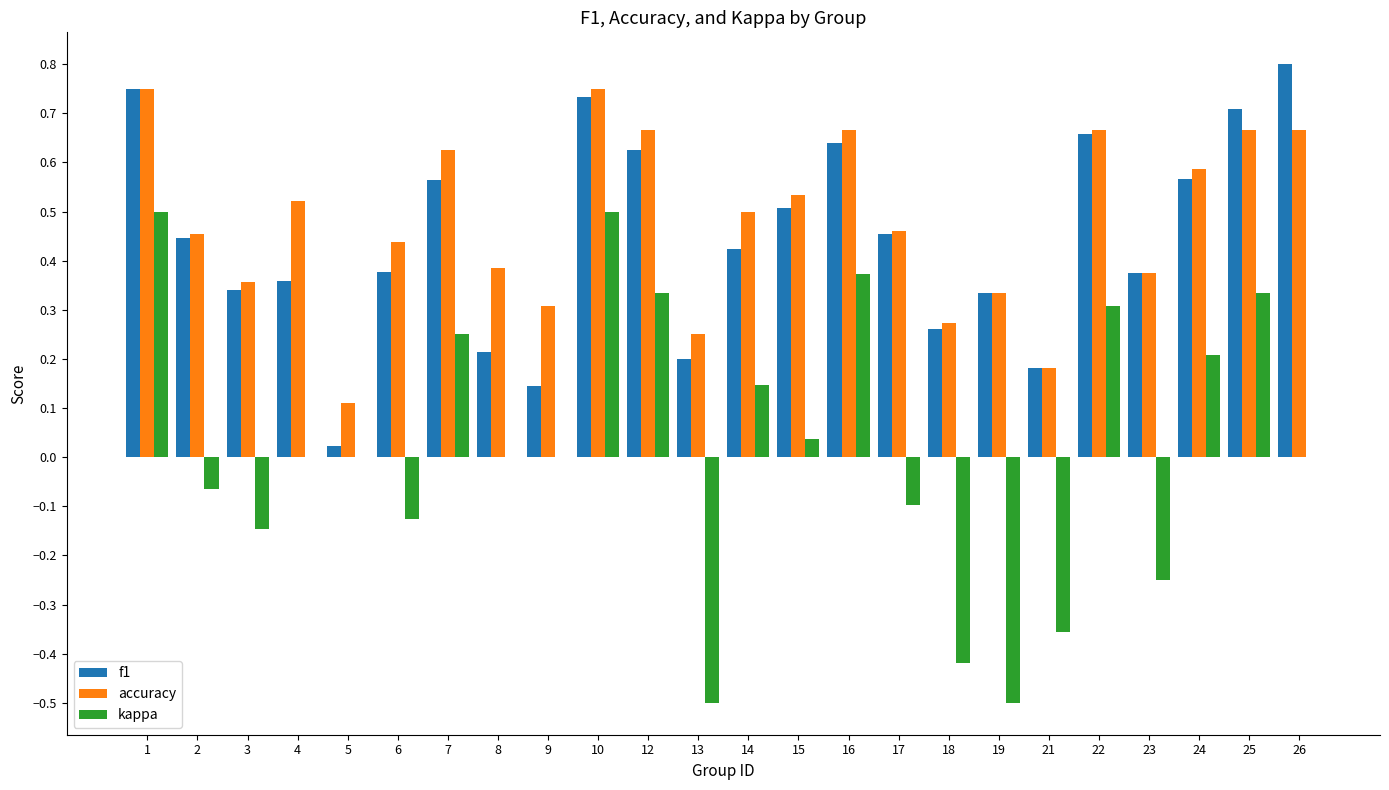

At which category does the chart reach its peak across all series?

26